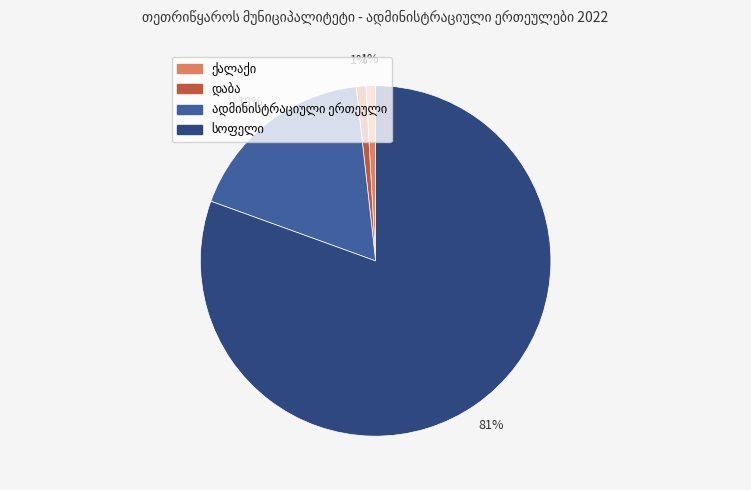

Is there any slice that represents more than half of the pie?

Yes